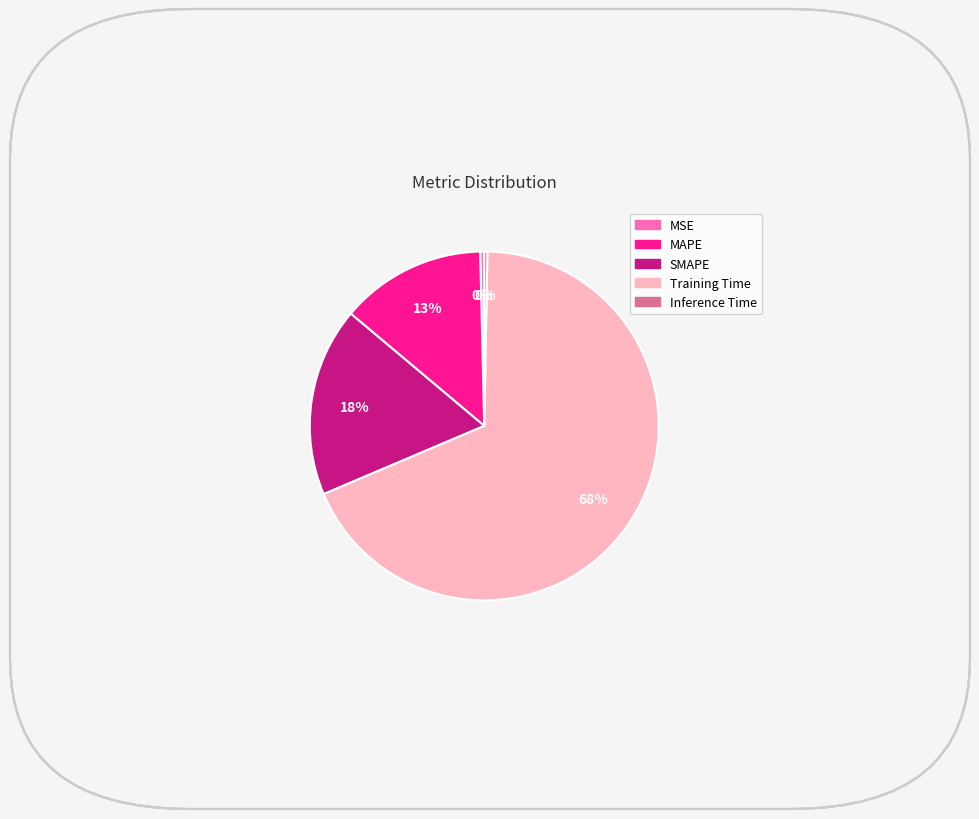

To the nearest percent, what is the average slice percentage?

20%